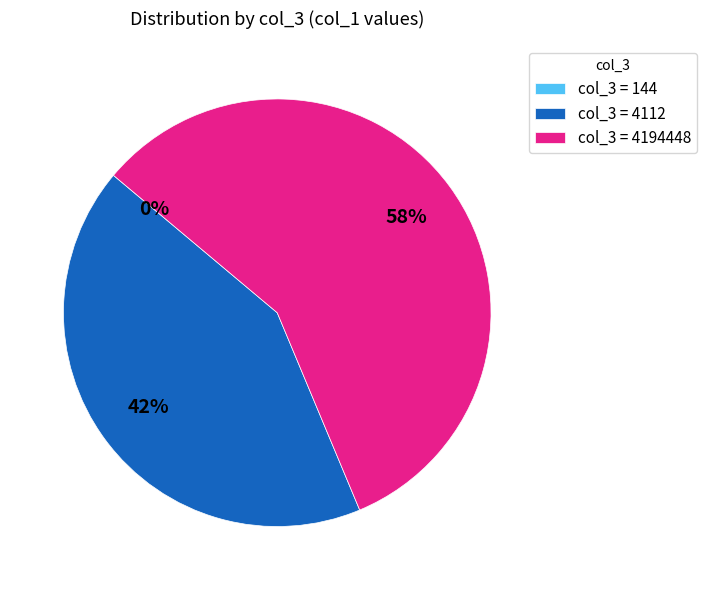

What percentage is the col_3 = 4112 slice, to the nearest percent?

42%